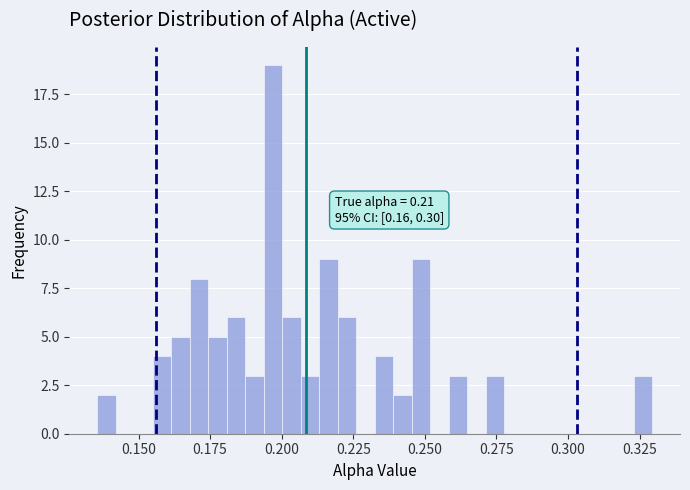

Read against the x-axis, roughly where is the centre of the tallest bar?

0.195